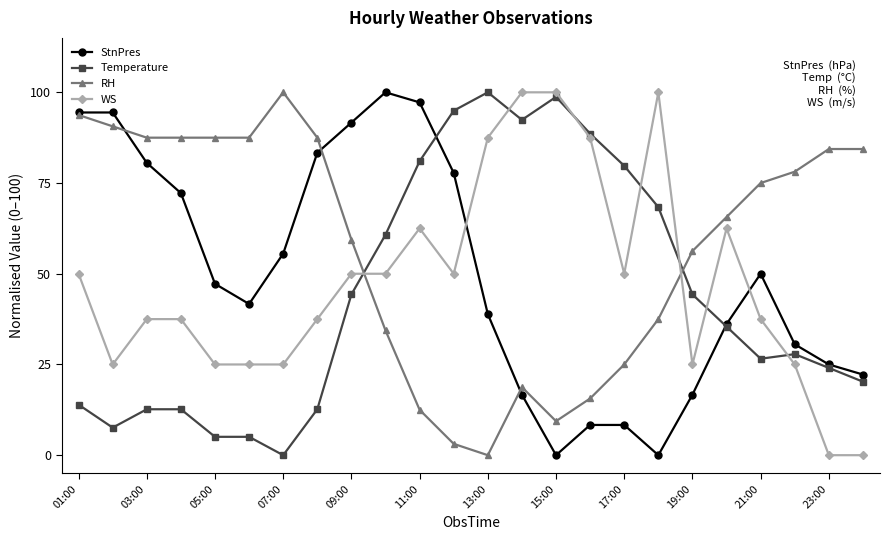

Which series has the largest total across all categories?

RH